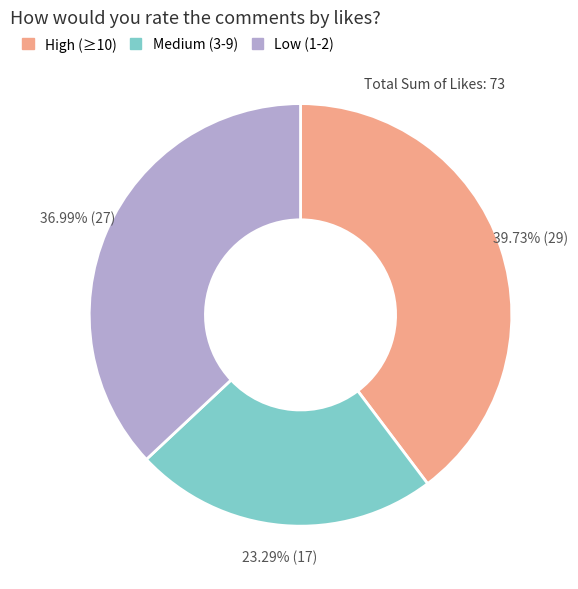

Which category has the biggest portion of the pie?

High (≥10)